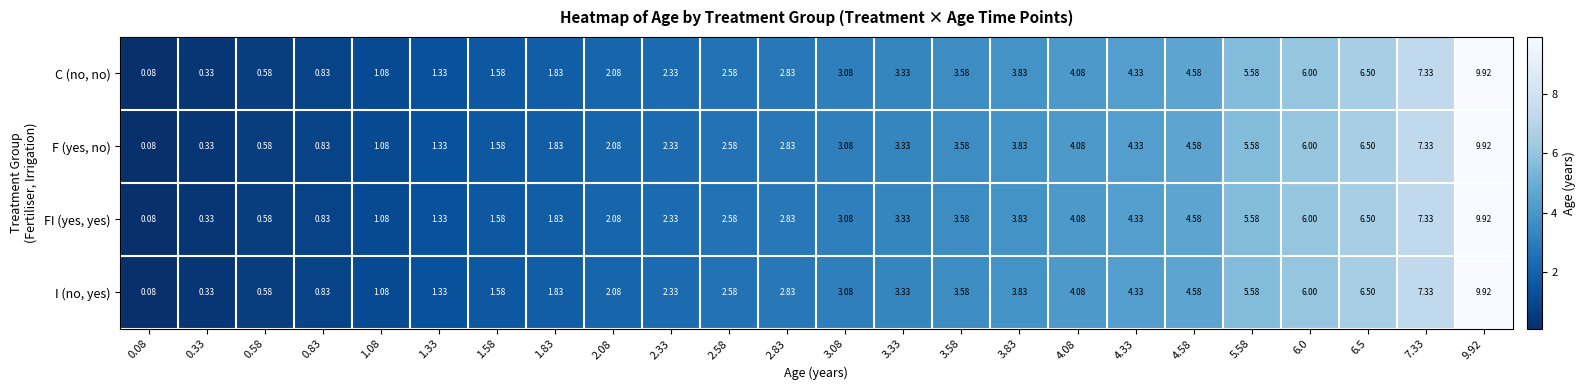

What is the total value across all series at 4.58?

18.3